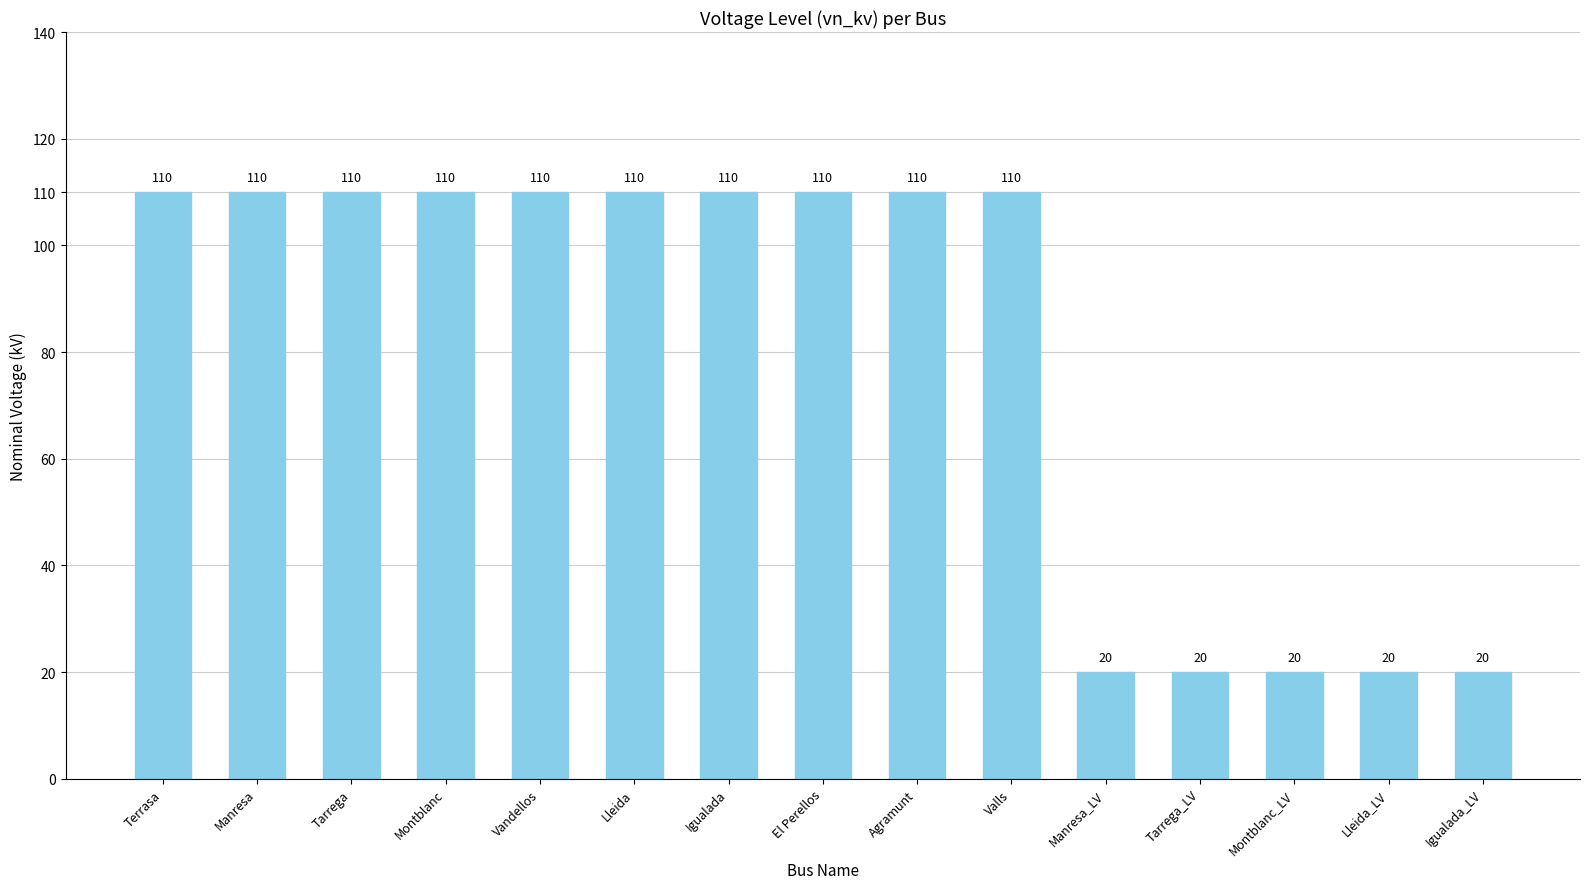

What value does the data have at Terrasa?

110